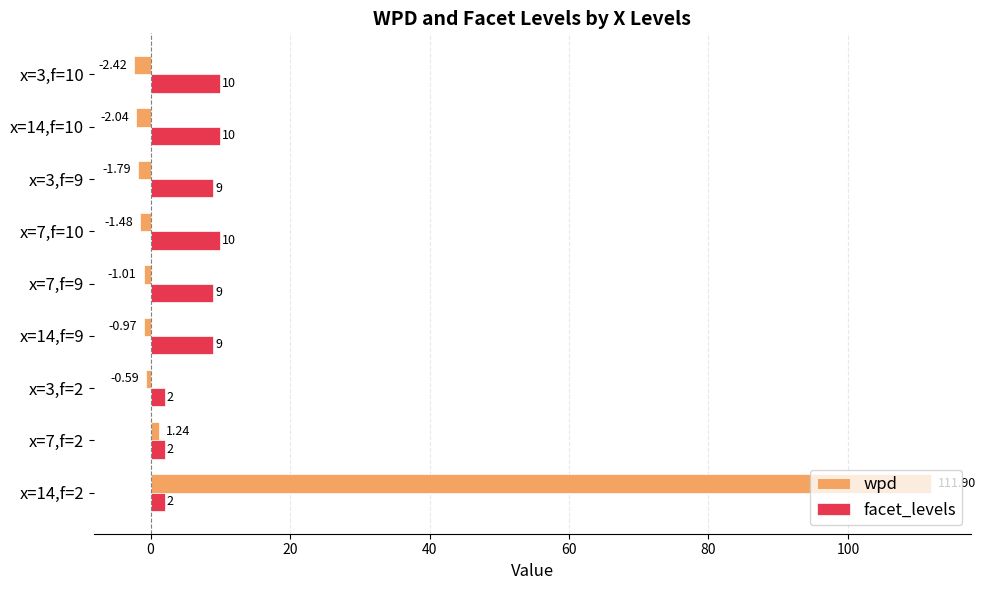

What is the sum of the facet_levels values at x=3,f=2 and x=3,f=9?

11.0